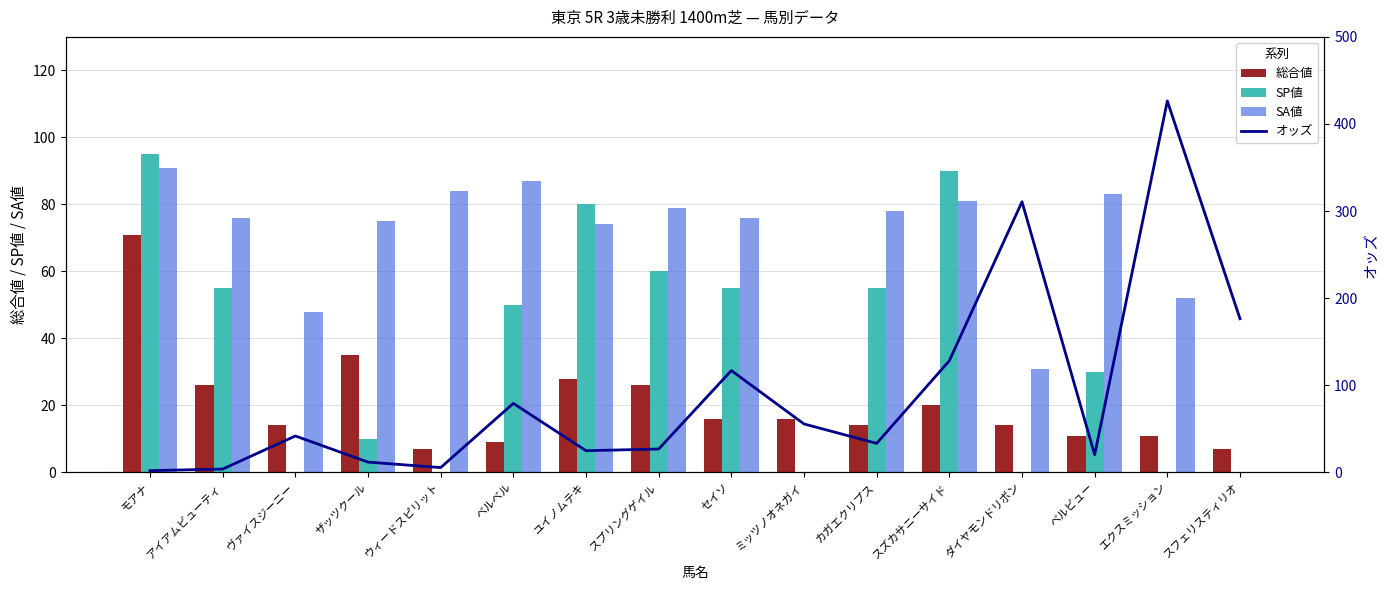

Reading left to right, extract all data points from this chart.

総合値: モアナ=71.0	アイアムビューティ=26.0	ヴァイスジーニー=14.0	ザッツクール=35.0	ウィードスピリット=7.0	ベルベル=9.0	ユイノムテキ=28.0	スプリングゲイル=26.0	セイソ=16.0	ミッツノオネガイ=16.0	カガエクリプス=14.0	スズカサニーサイド=20.0	ダイヤモンドリボン=14.0	ベルビュー=11.0	エクスミッション=11.0	スフェリスティリオ=7.0
SP値: モアナ=95.0	アイアムビューティ=55.0	ヴァイスジーニー=0.0	ザッツクール=10.0	ウィードスピリット=0.0	ベルベル=50.0	ユイノムテキ=80.0	スプリングゲイル=60.0	セイソ=55.0	ミッツノオネガイ=0.0	カガエクリプス=55.0	スズカサニーサイド=90.0	ダイヤモンドリボン=0.0	ベルビュー=30.0	エクスミッション=0.0	スフェリスティリオ=0.0
SA値: モアナ=91.0	アイアムビューティ=76.0	ヴァイスジーニー=48.0	ザッツクール=75.0	ウィードスピリット=84.0	ベルベル=87.0	ユイノムテキ=74.0	スプリングゲイル=79.0	セイソ=76.0	ミッツノオネガイ=0.0	カガエクリプス=78.0	スズカサニーサイド=81.0	ダイヤモンドリボン=31.0	ベルビュー=83.0	エクスミッション=52.0	スフェリスティリオ=0.0
オッズ: モアナ=2.0	アイアムビューティ=3.8	ヴァイスジーニー=41.8	ザッツクール=11.8	ウィードスピリット=5.5	ベルベル=79.2	ユイノムテキ=24.9	スプリングゲイル=26.8	セイソ=116.9	ミッツノオネガイ=55.6	カガエクリプス=33.3	スズカサニーサイド=128.2	ダイヤモンドリボン=310.7	ベルビュー=20.3	エクスミッション=426.4	スフェリスティリオ=176.4